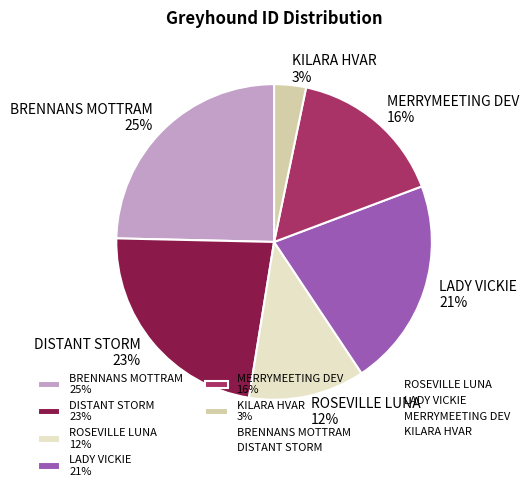

Which slice is the smallest?

KILARA HVAR